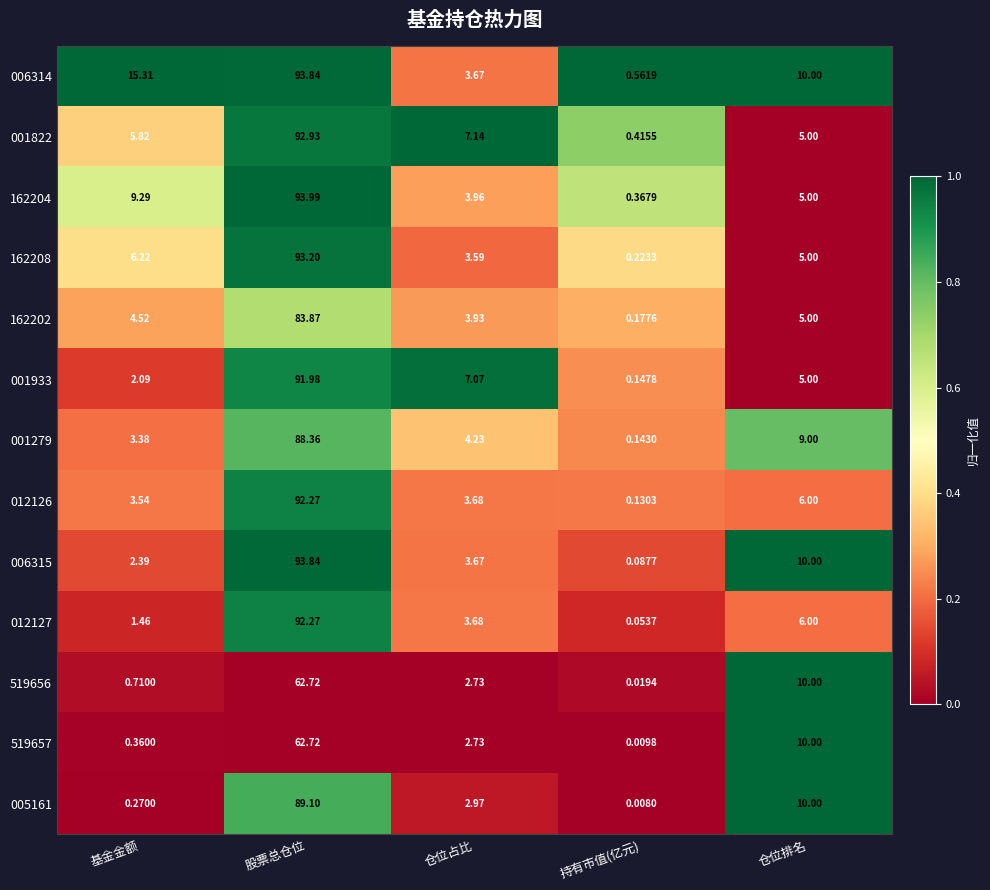

Which category has the lowest value across all series?

持有市值(亿元)